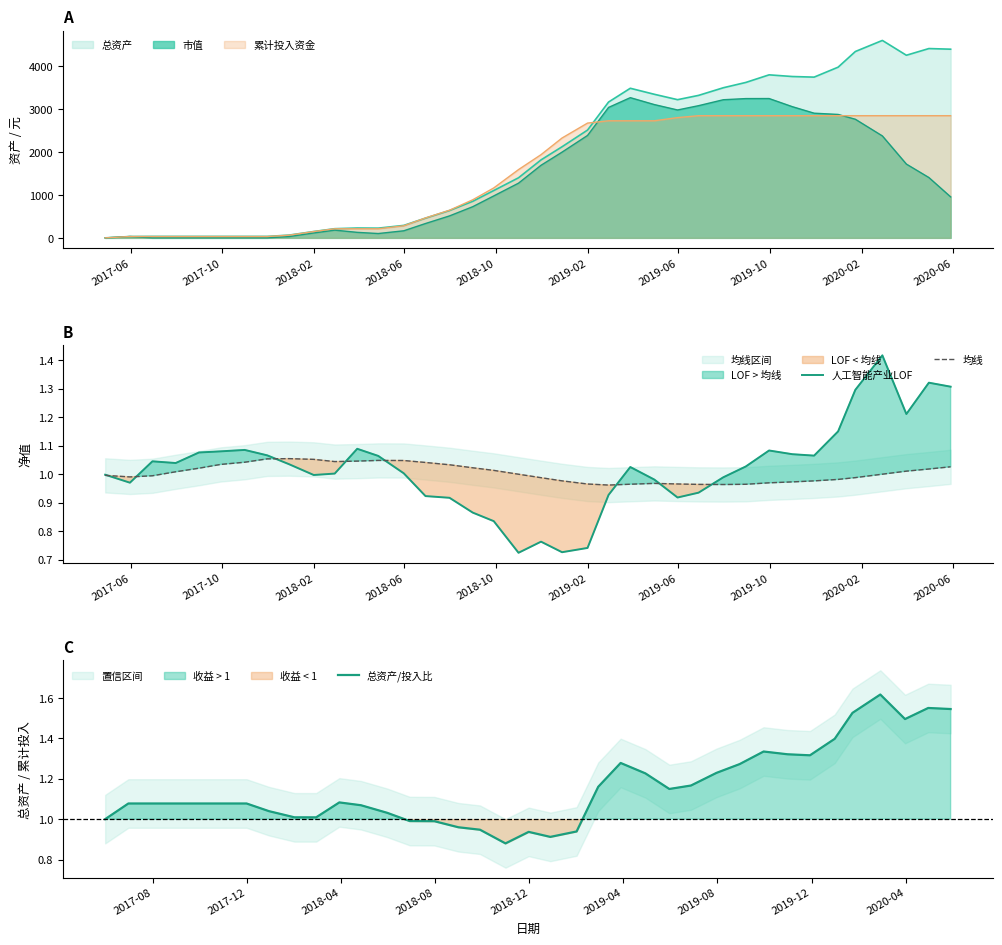

What is the smallest value displayed?

0.7